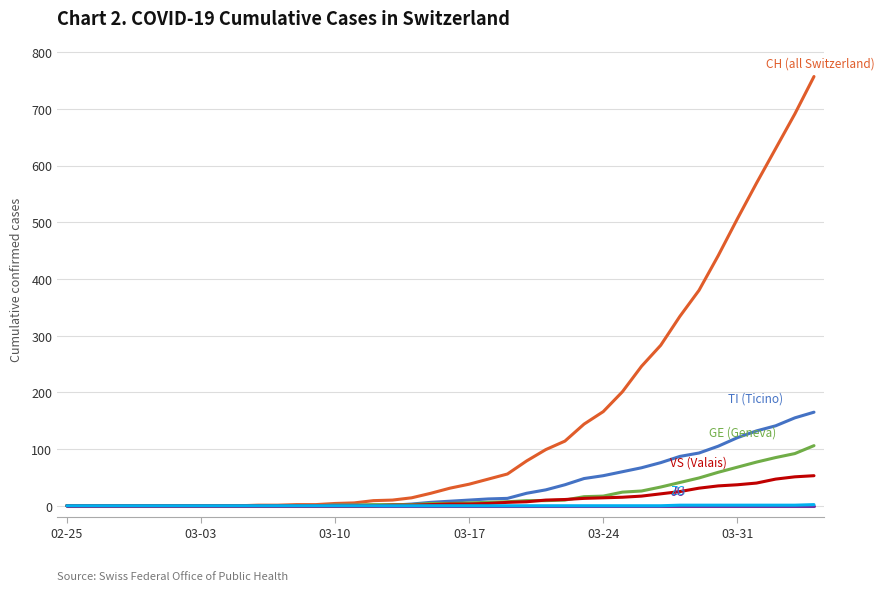

What is the greatest value displayed?

757